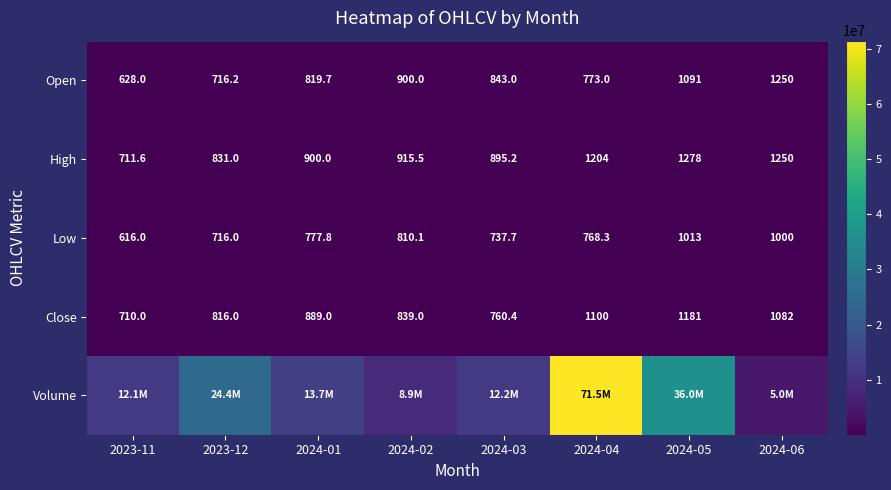

List the labels in order of High value, smallest first.

2023-11, 2023-12, 2024-03, 2024-01, 2024-02, 2024-04, 2024-06, 2024-05